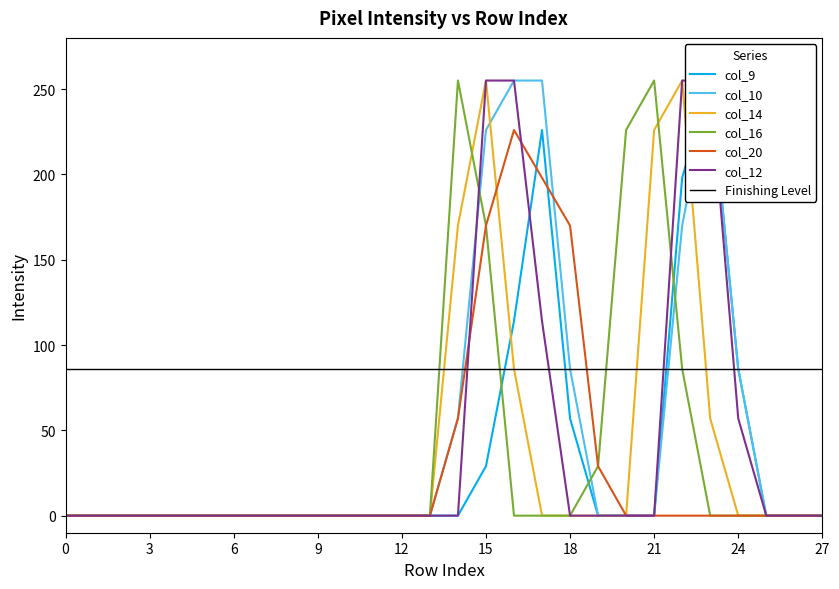

What are all the series names shown in the legend?

col_9, col_10, col_14, col_16, col_20, col_12